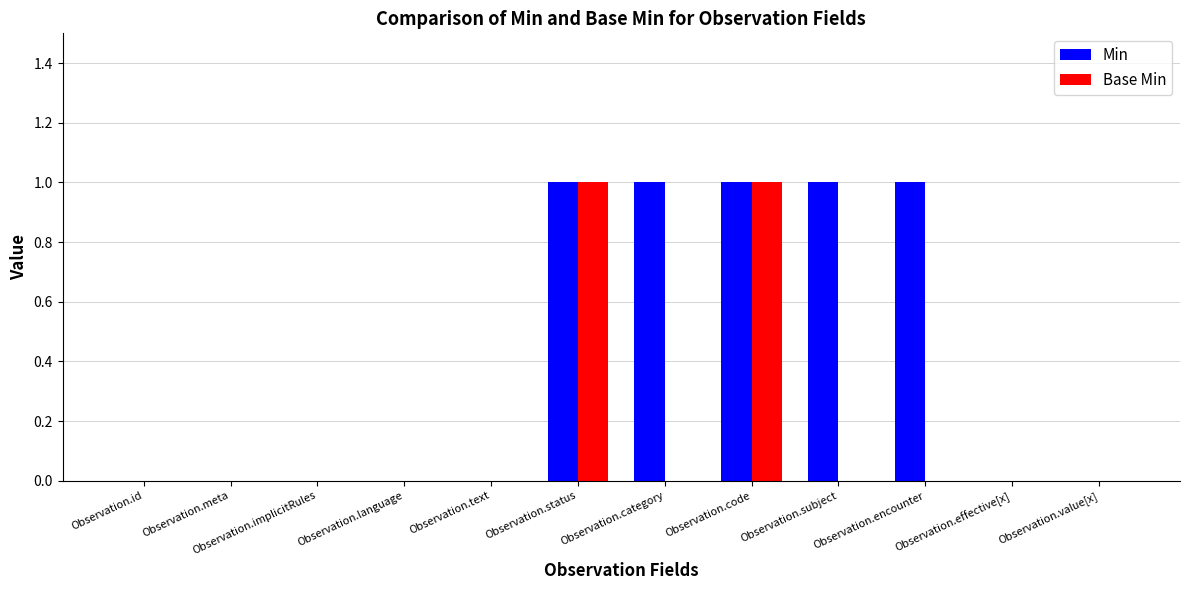

Reading left to right, transcribe all the data shown in this chart.

Min: Observation.id=0	Observation.meta=0	Observation.implicitRules=0	Observation.language=0	Observation.text=0	Observation.status=1	Observation.category=1	Observation.code=1	Observation.subject=1	Observation.encounter=1	Observation.effective[x]=0	Observation.value[x]=0
Base Min: Observation.id=0	Observation.meta=0	Observation.implicitRules=0	Observation.language=0	Observation.text=0	Observation.status=1	Observation.category=0	Observation.code=1	Observation.subject=0	Observation.encounter=0	Observation.effective[x]=0	Observation.value[x]=0